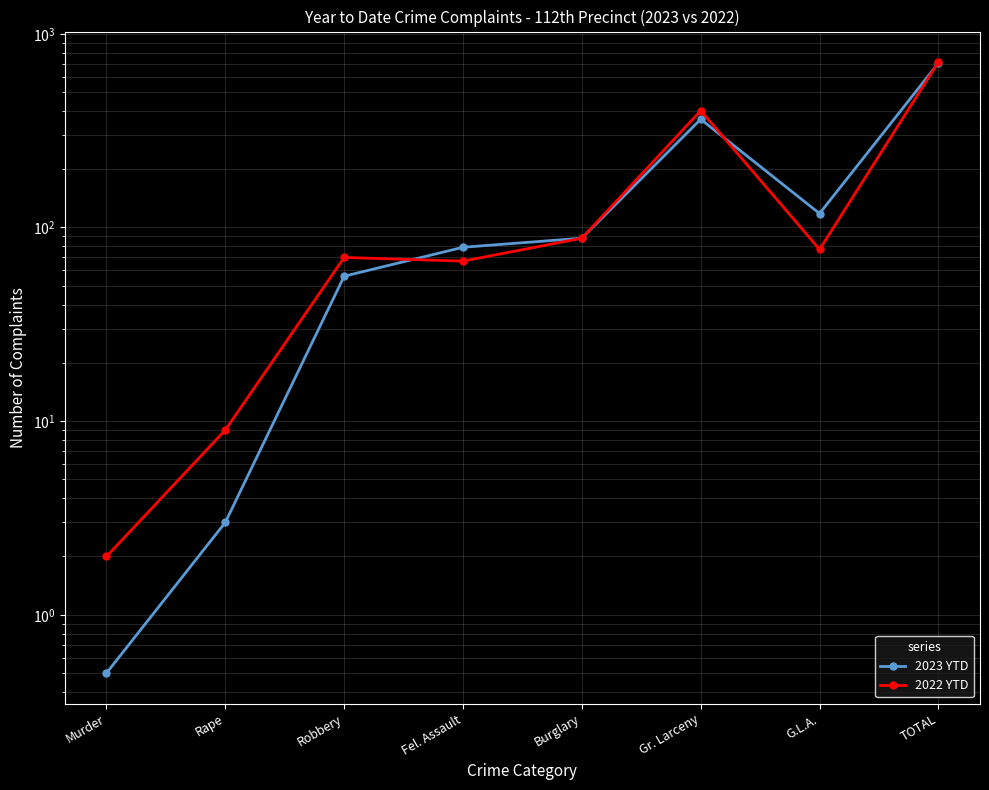

Is it true that 2022 YTD equals 472.3 at TOTAL?

False